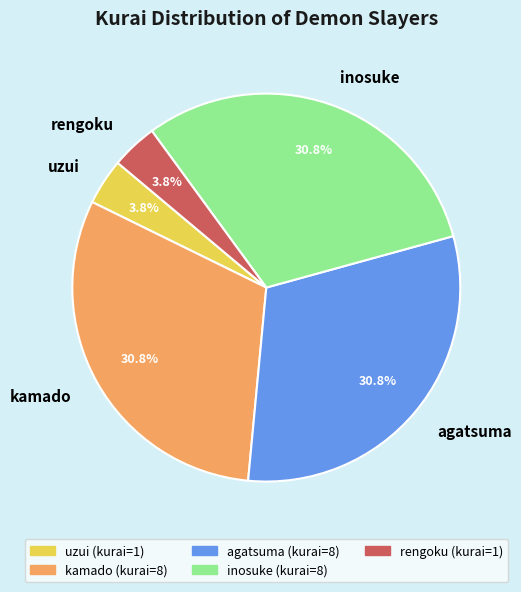

Is there any slice that represents more than half of the pie?

No